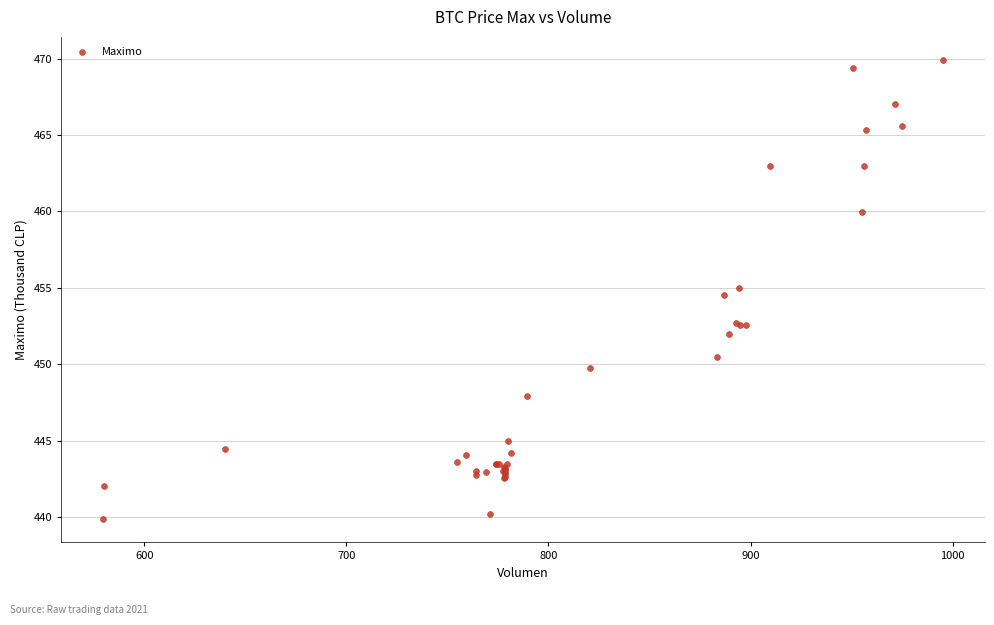

What Y value in the scatter plot is closest to 454?

454.5